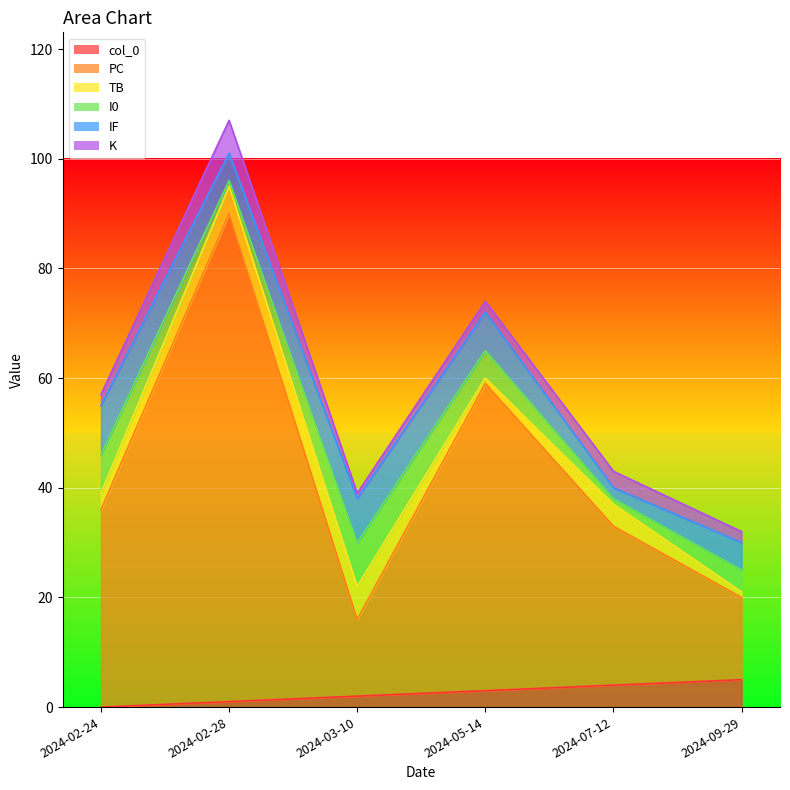

At which category does the chart reach its minimum across all series?

2024-02-24